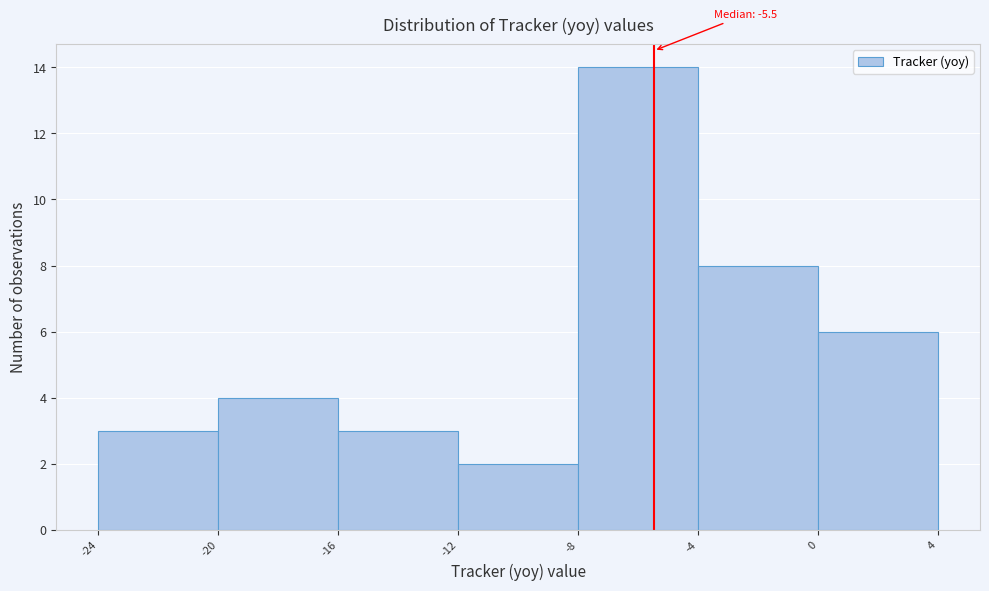

Over which range of the x-axis is the bar tallest?

-8 to -4